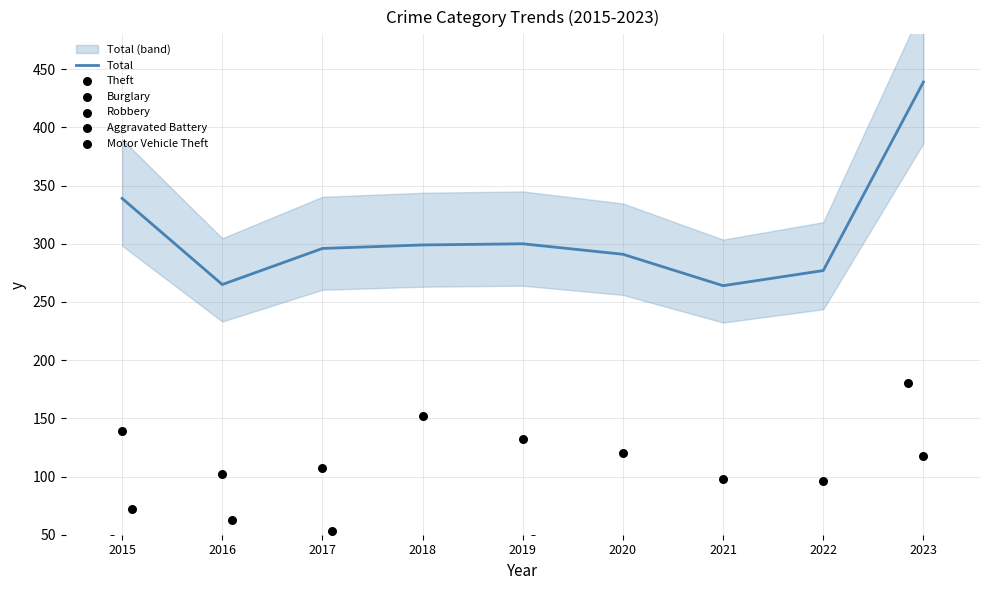

What are all the series names shown in the legend?

Total, Theft, Burglary, Robbery, Aggravated Battery, Motor Vehicle Theft